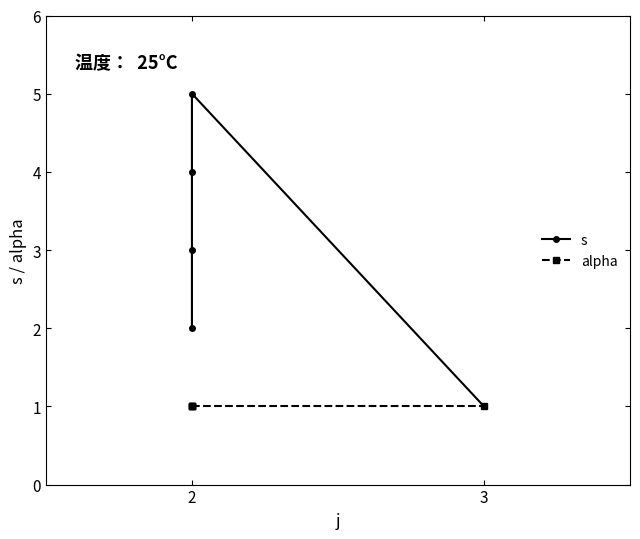

List the series in order of their peak value, highest first.

s, alpha